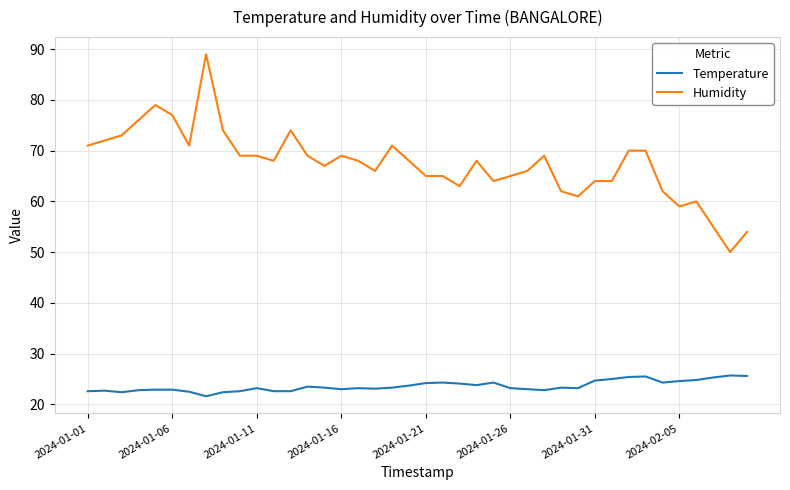

List the series in order of their peak value, highest first.

Humidity, Temperature